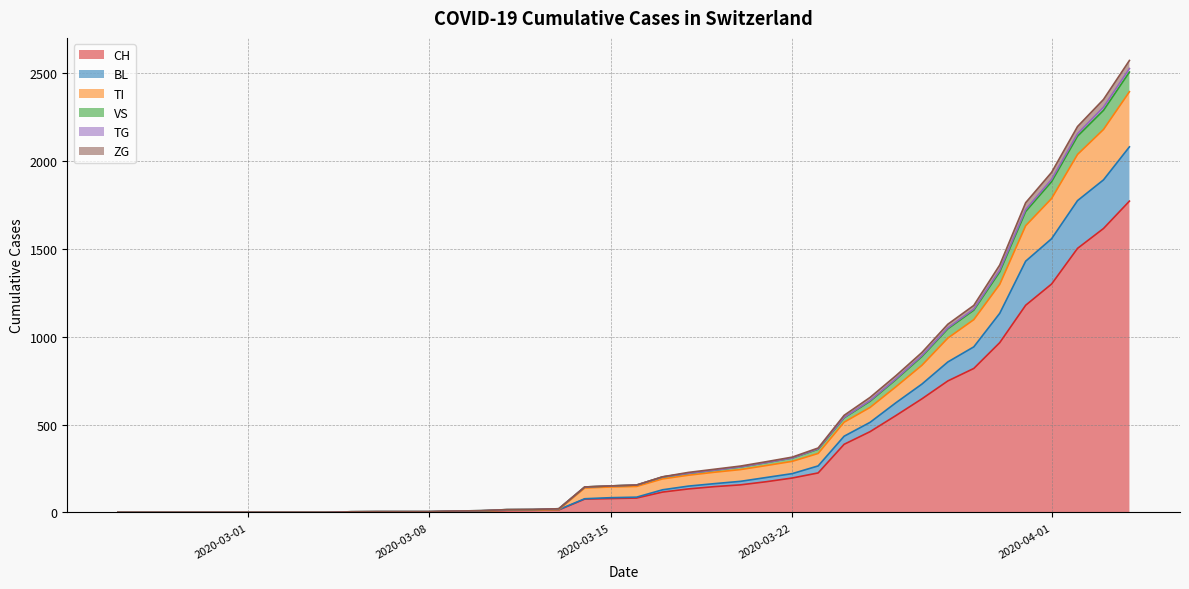

The CH series shows 1617 at 2020-04-03. True or false?

True